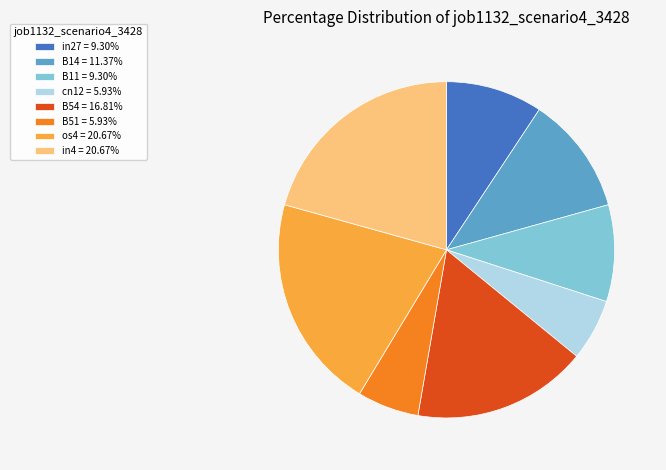

The in4 slice represents 31% of the pie. True or false?

False